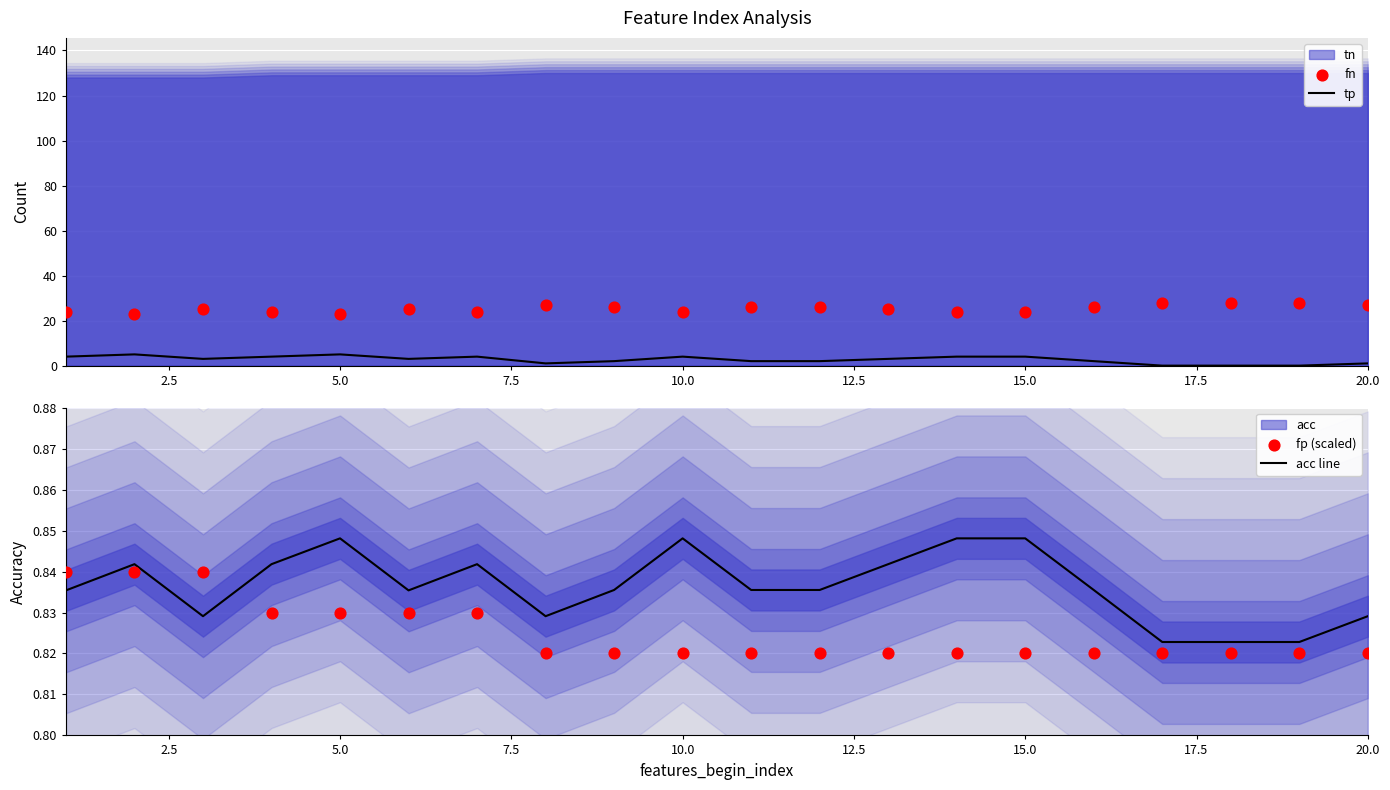

What is the maximum value for tp?

5